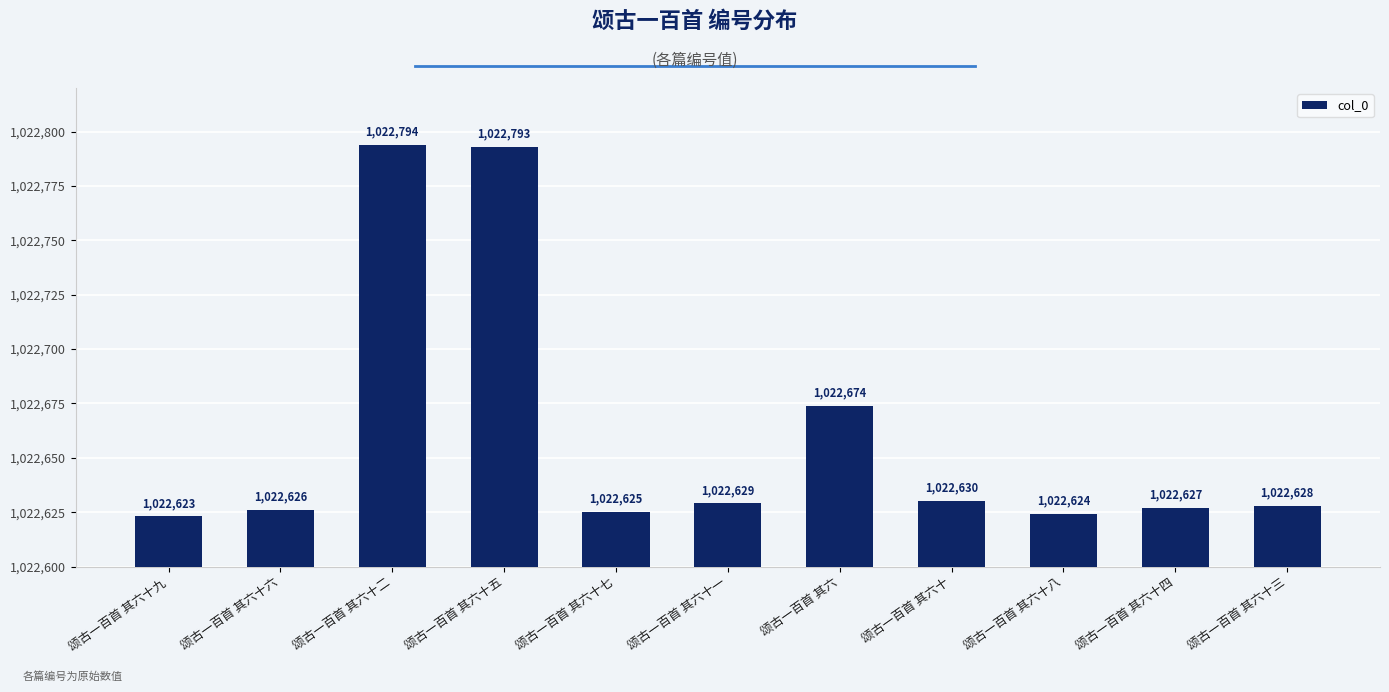

What is the sum of the values at 颂古一百首 其六十四 and 颂古一百首 其六十九?

2045250